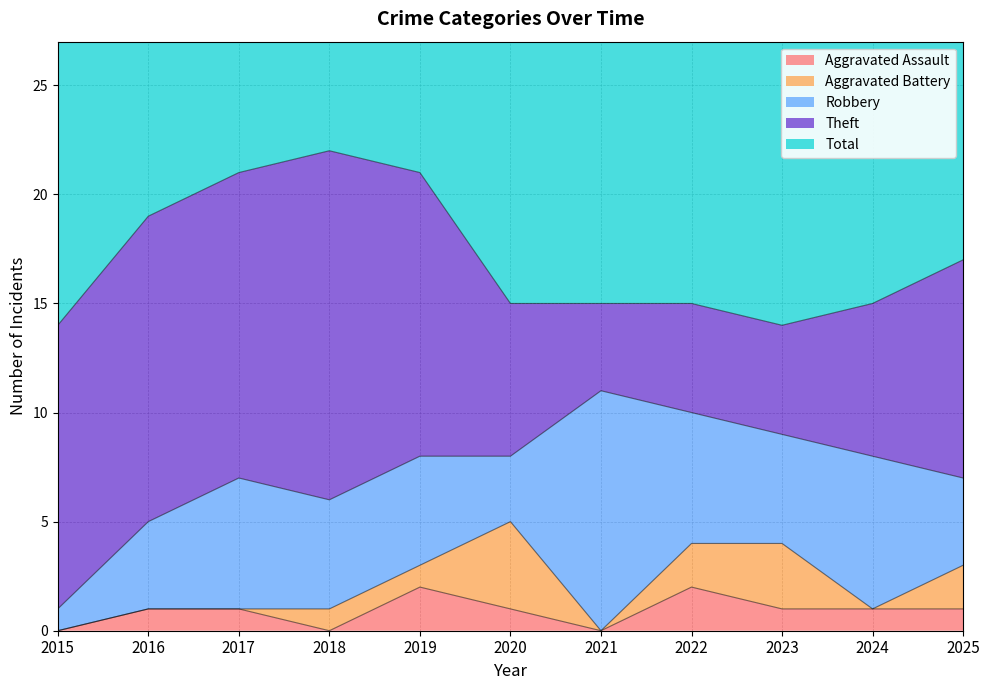

True or false: Total and Robbery intersect in this chart.

False